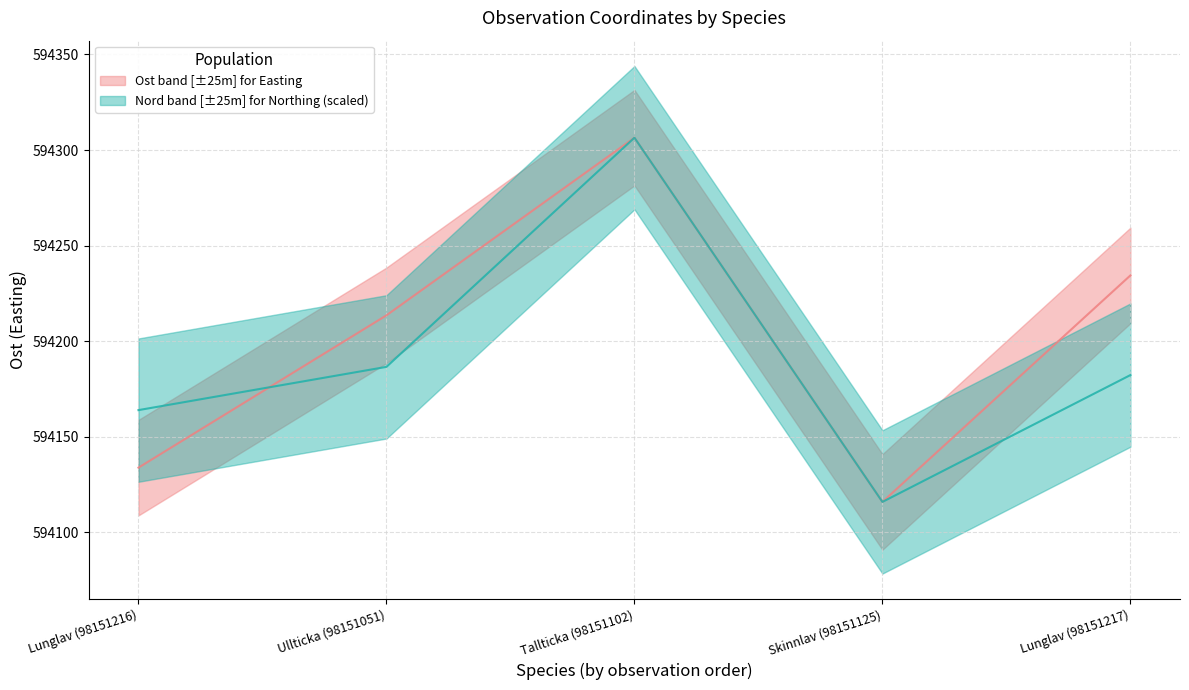

What is the smallest value displayed?

594115.8